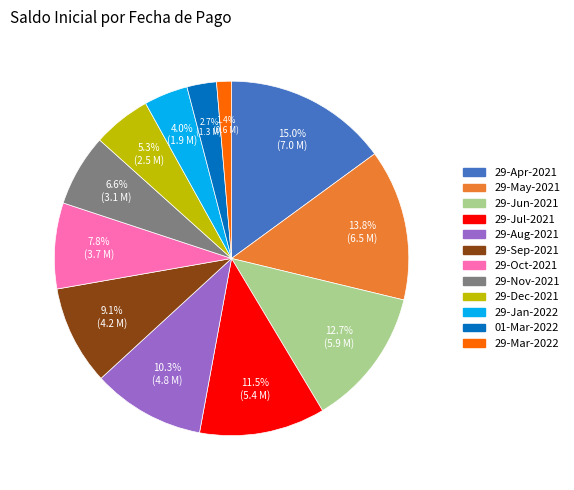

Combined, do 29-Mar-2022 and 29-Jan-2022 account for over 50%?

No